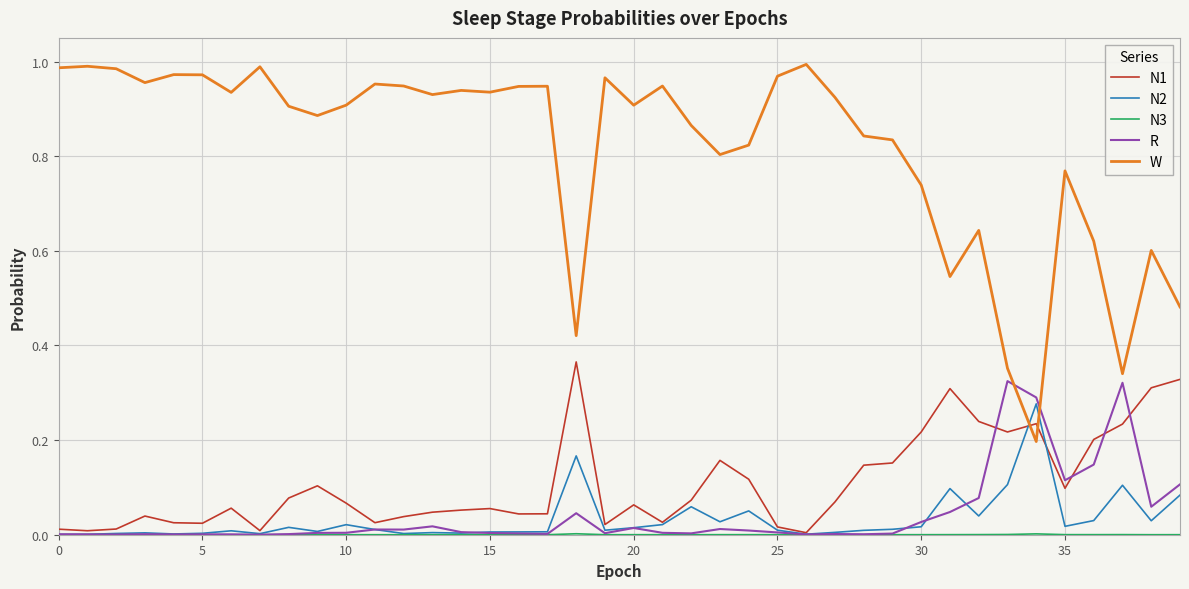

Which series has the largest total across all categories?

W